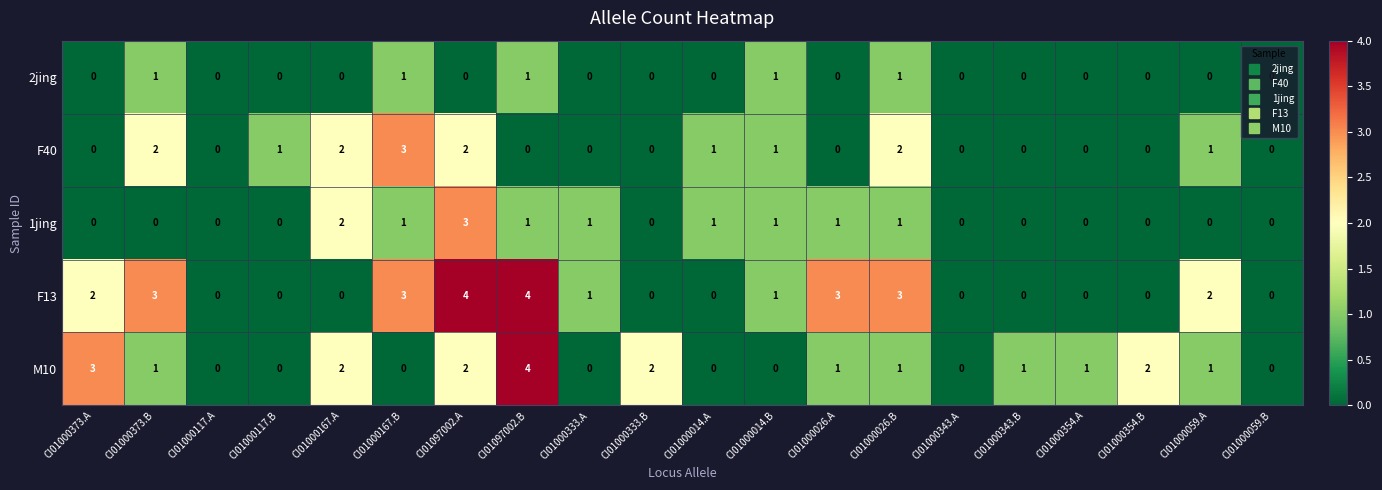

What is the total value across all series at CI01097002.A?

11